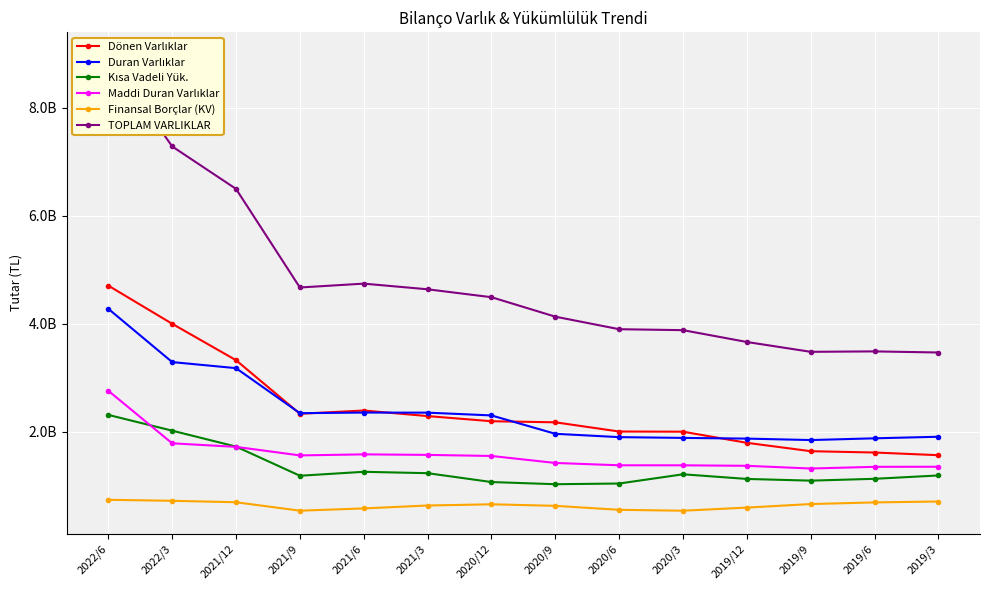

True or false: Dönen Varlıklar and Finansal Borçlar (KV) cross at least once.

False